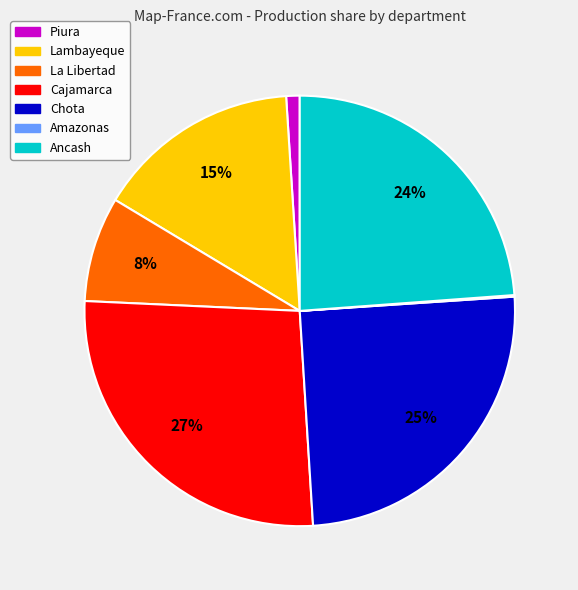

To the nearest percent, what percentage of the pie is Piura?

1%